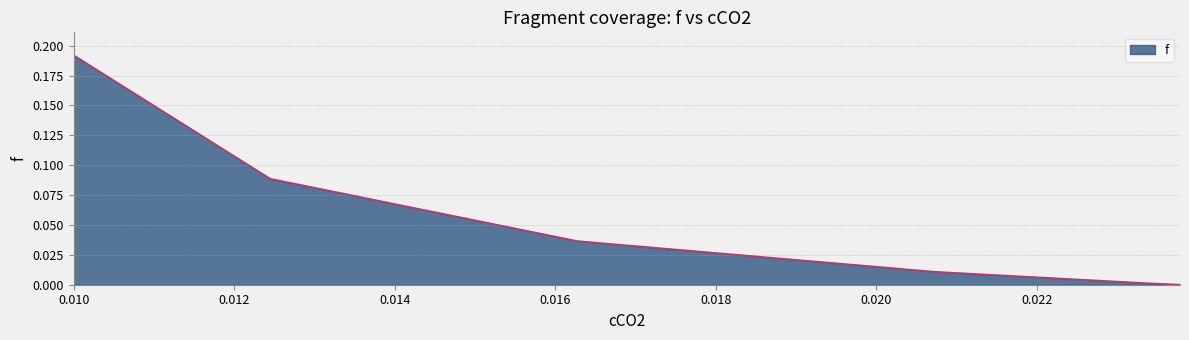

True or false: the data has more than 2 interior local peaks.

False